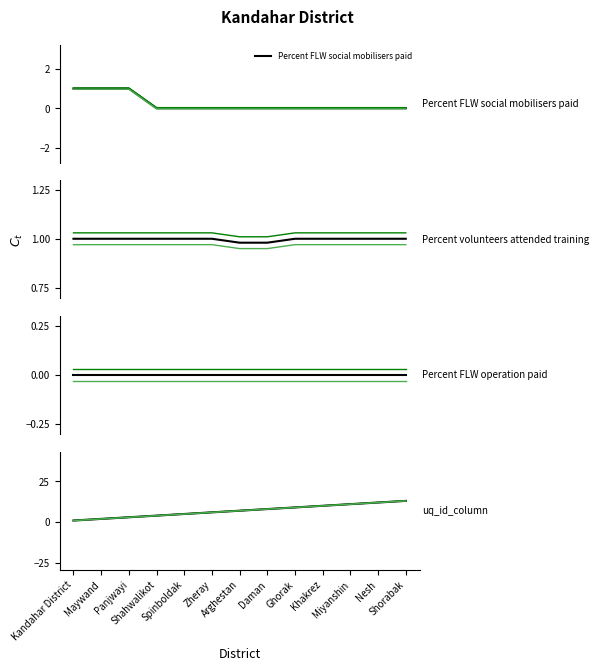

Is it true that uq_id_column equals 5.3 at Shahwalikot?

False